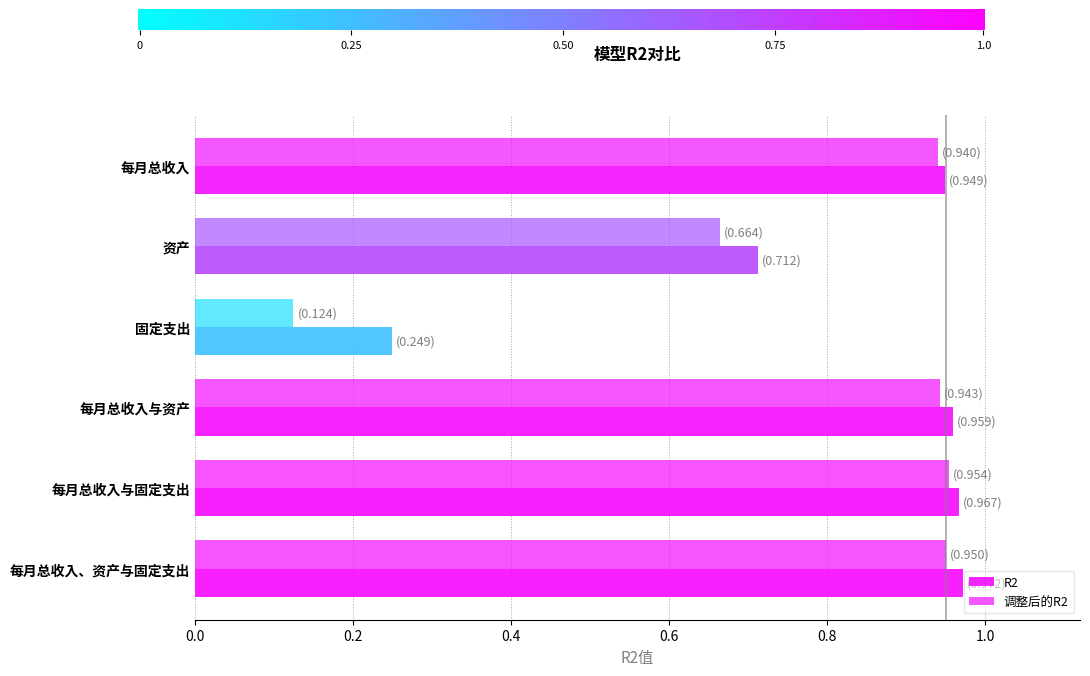

Rank the series by their maximum value, from highest to lowest.

R2, 调整后的R2